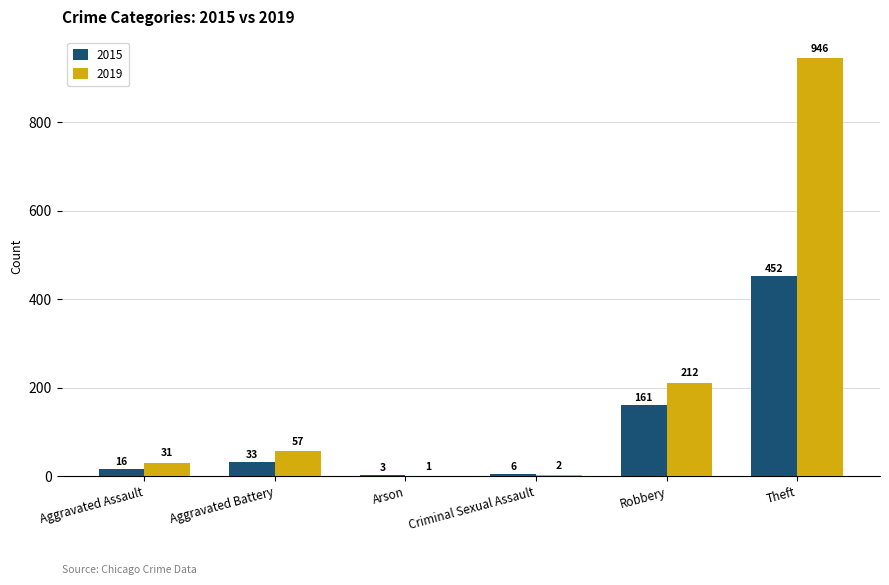

What is the total value across all series at Criminal Sexual Assault?

8